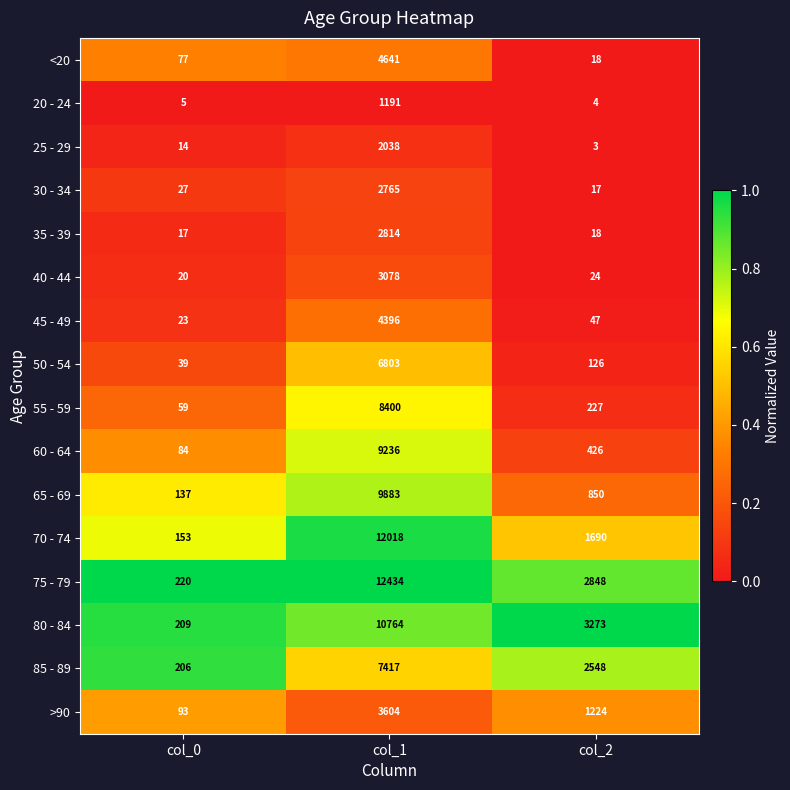

At which category is the sum across all series the highest?

col_1